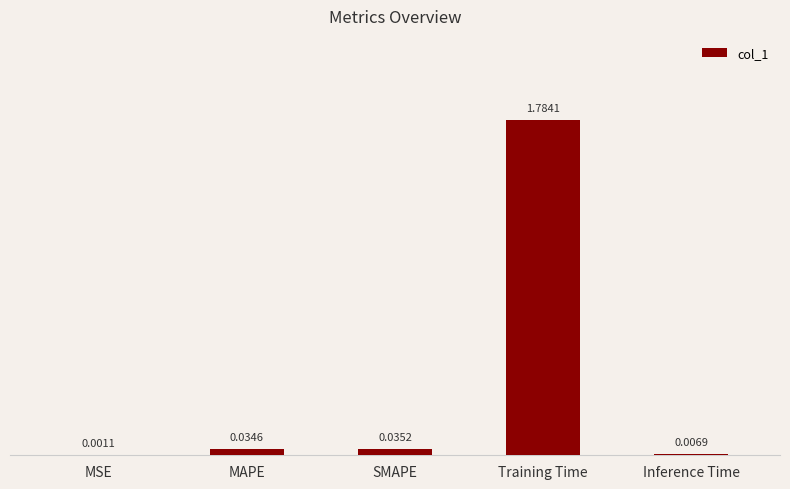

What is the sum of all values?

1.9